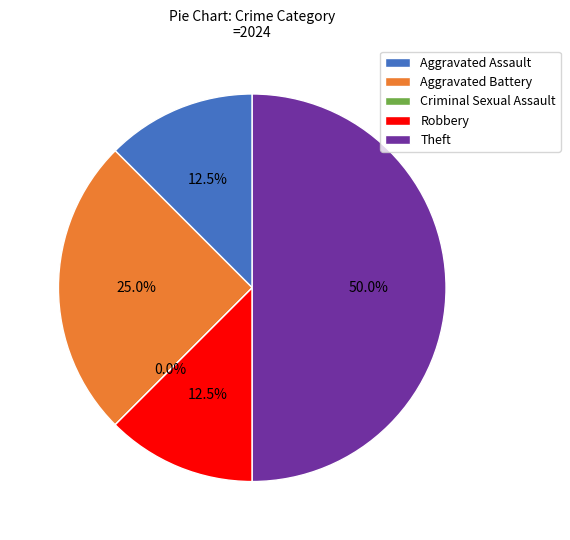

To the nearest percent, what percentage of the pie is Aggravated Assault?

12%